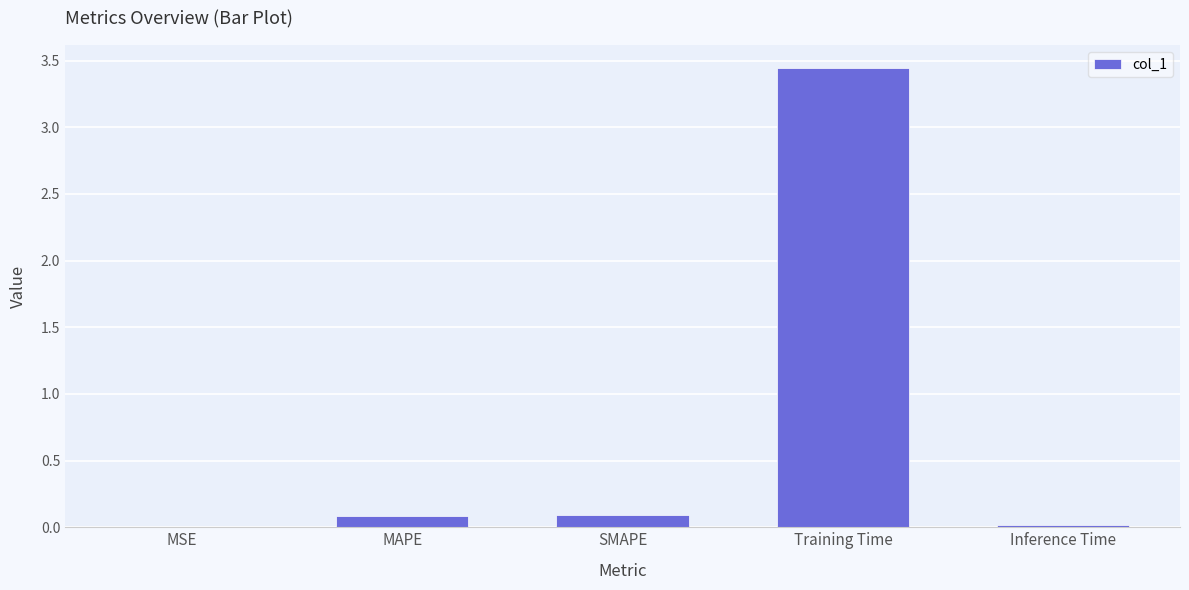

Which label corresponds to the largest value in the chart?

Training Time